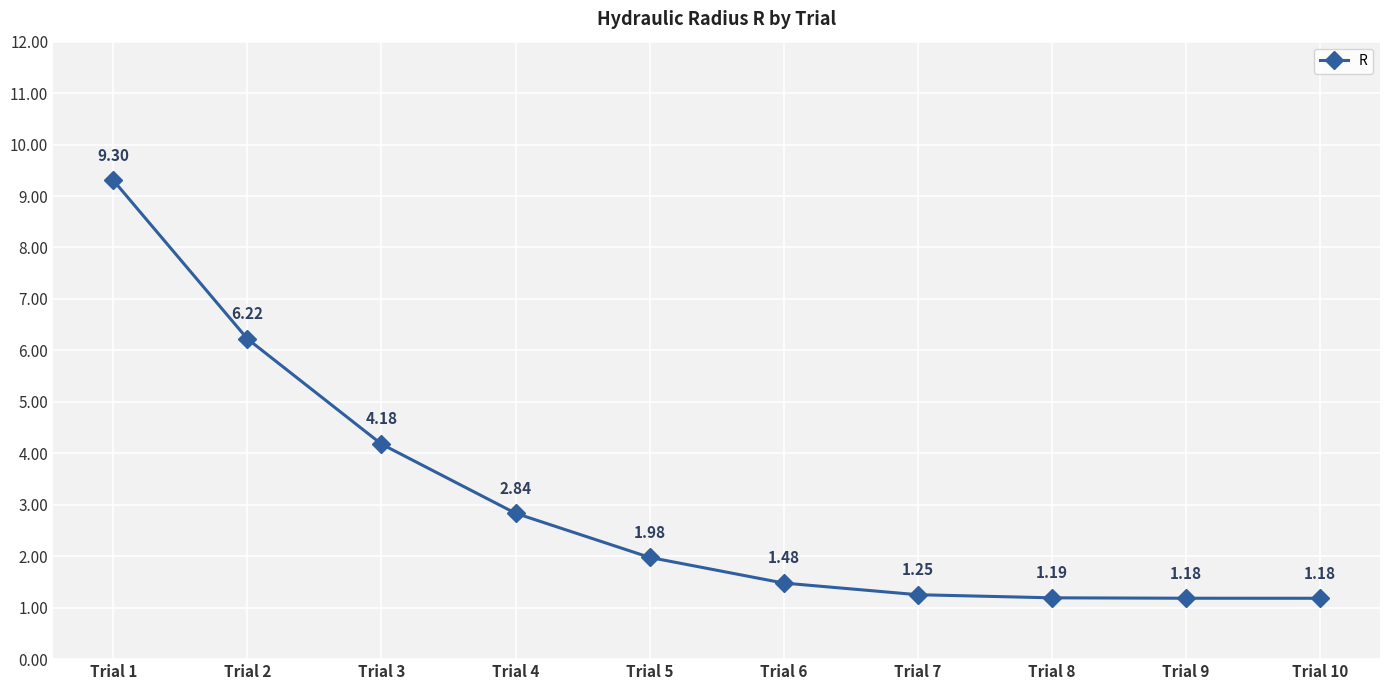

Between Trial 3 and Trial 5, which is larger?

Trial 3